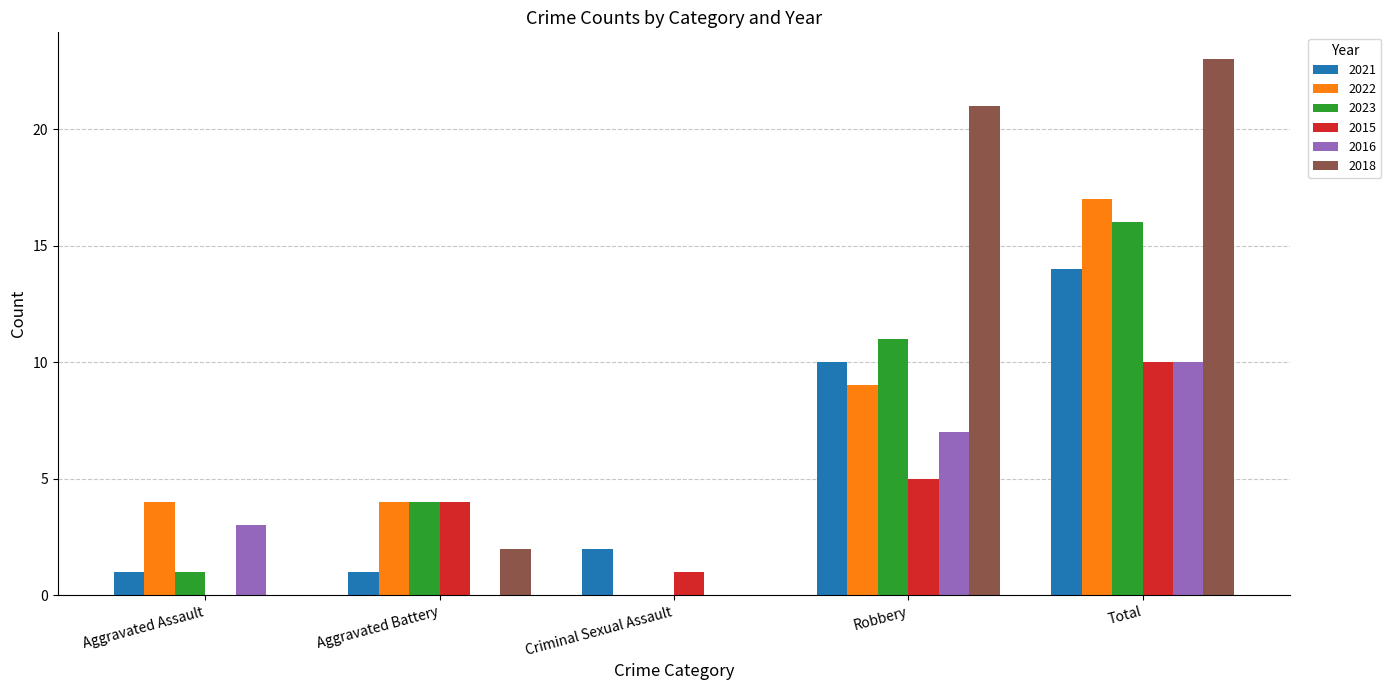

The value of 2022 at Robbery is 6. True or false?

False